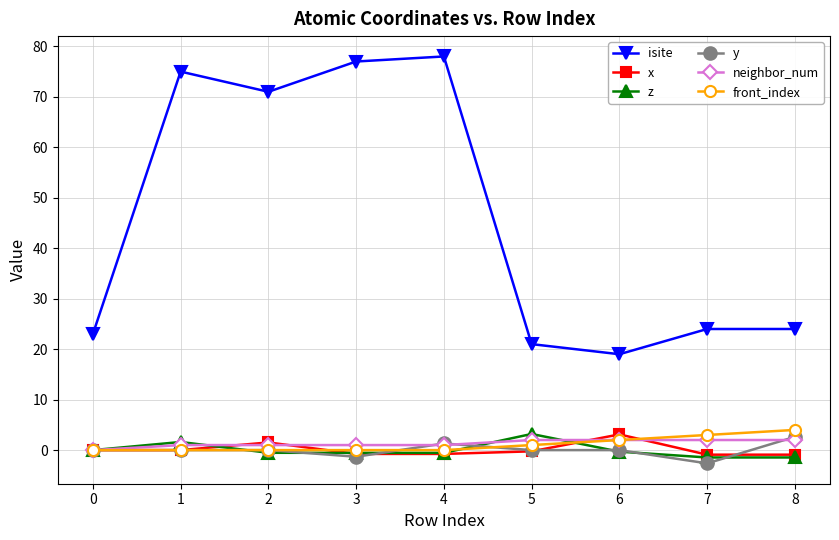

Is this an area chart (filled region under the line)?

No